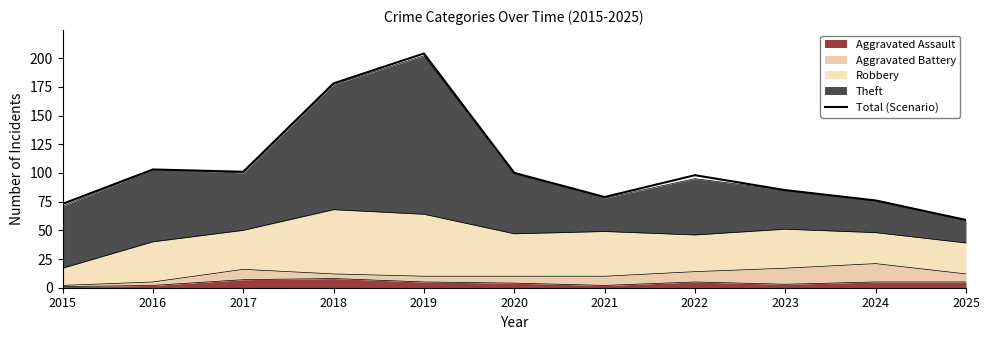

The value at 2016 is 160. True or false?

False